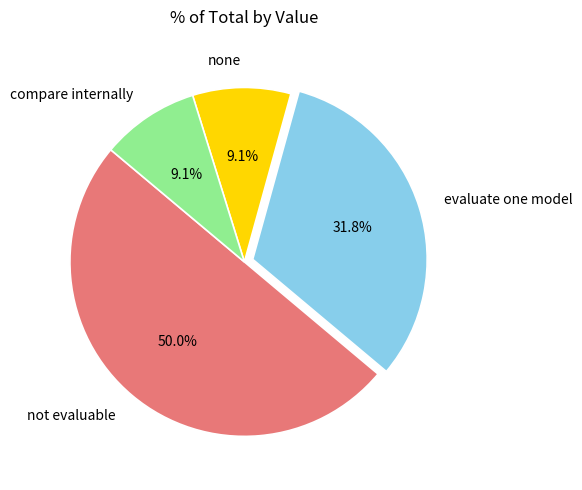

Which category has the biggest portion of the pie?

not evaluable